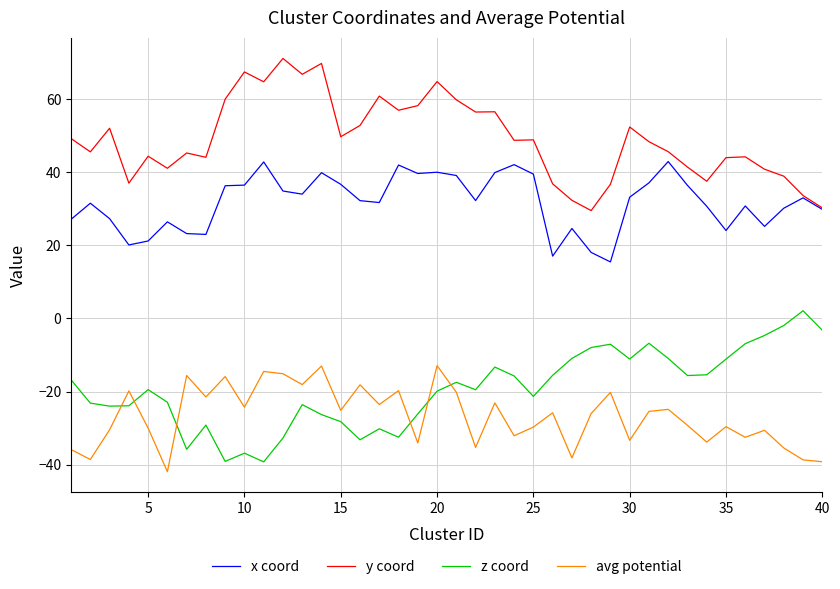

Which series has the largest total across all categories?

y coord